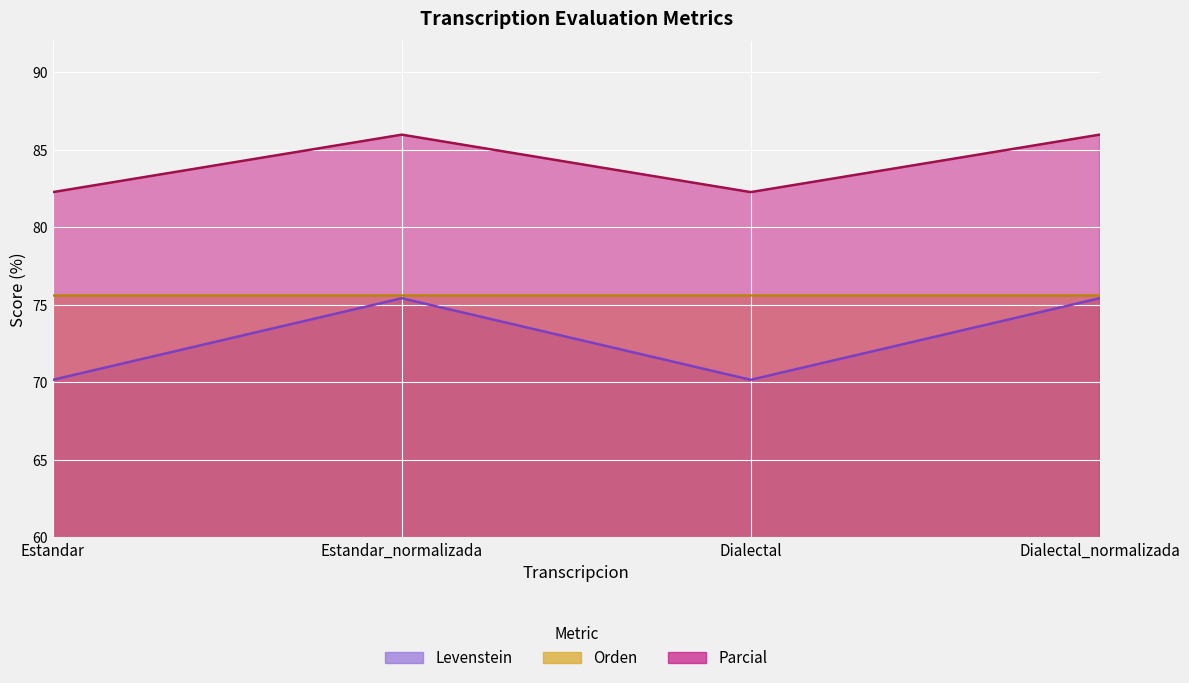

Where is Parcial nearest to the value 84?

Estandar